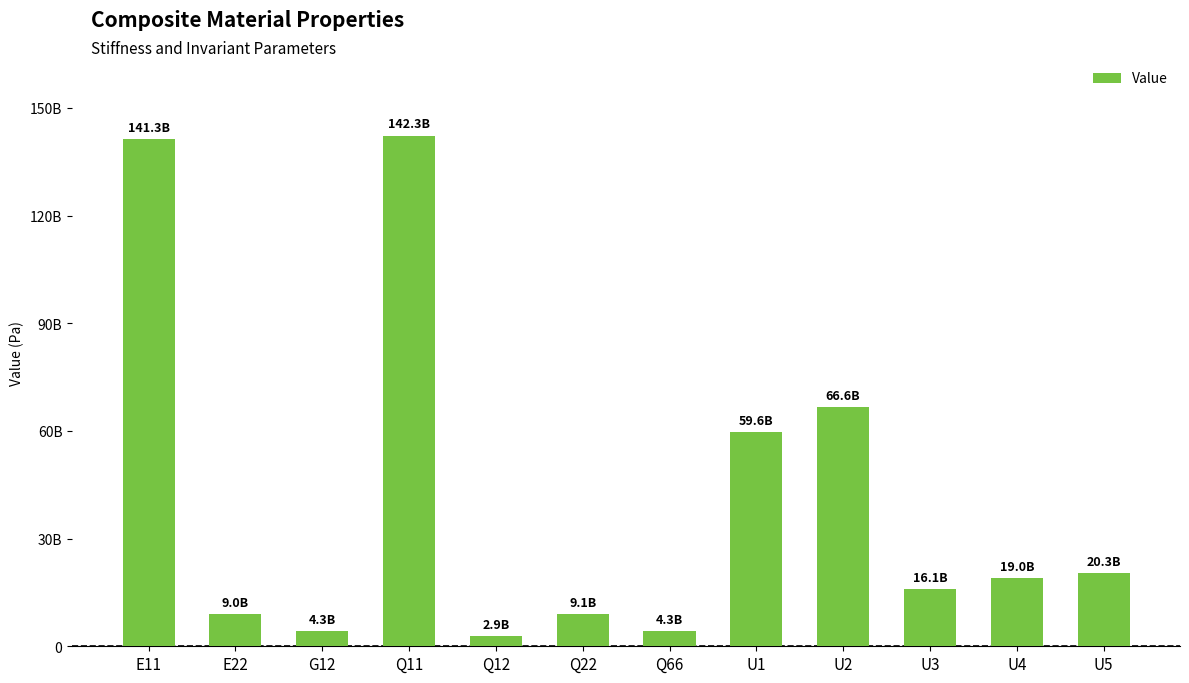

Which label corresponds to the smallest value in the chart?

Q12